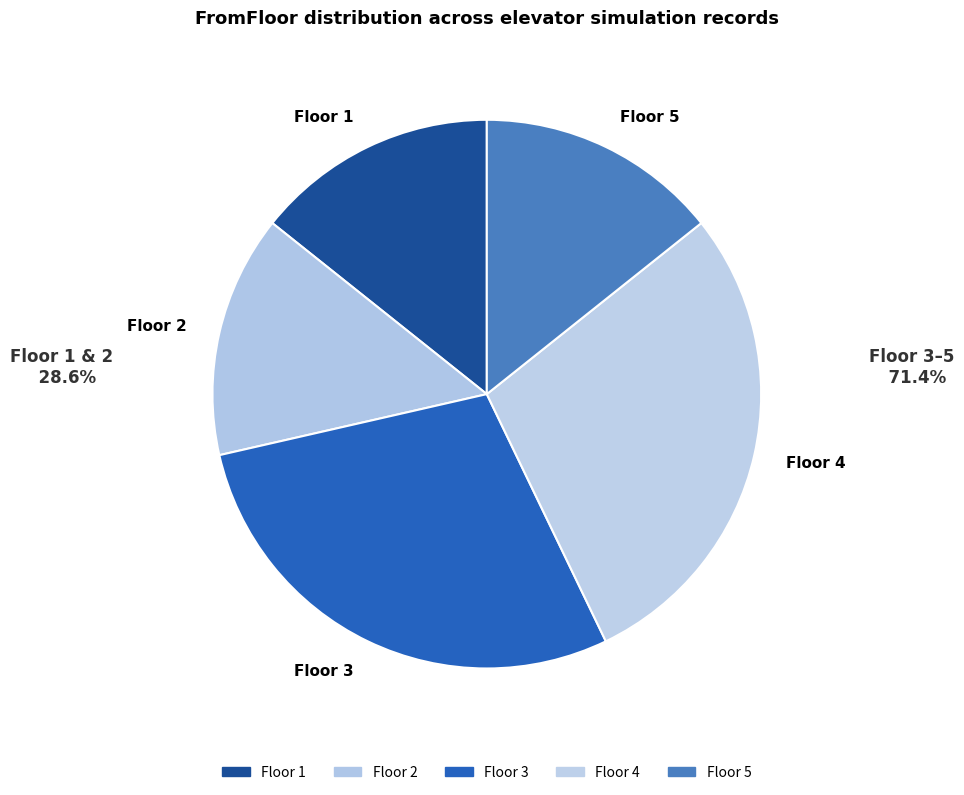

What is the ratio of the value at Floor 4 to the value at Floor 2?

2.0